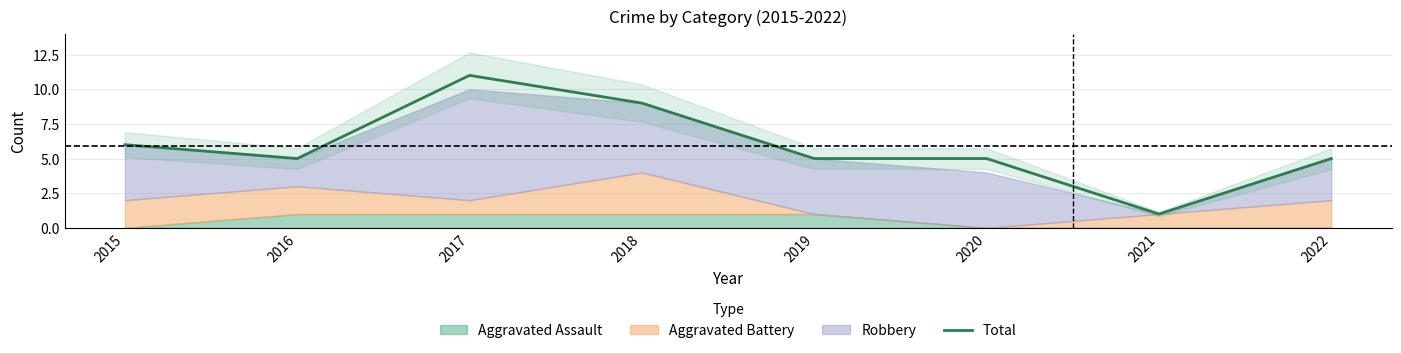

Reading right to left, extract all data points from this chart.

2022=5	2021=1	2020=5	2019=5	2018=9	2017=11	2016=5	2015=6